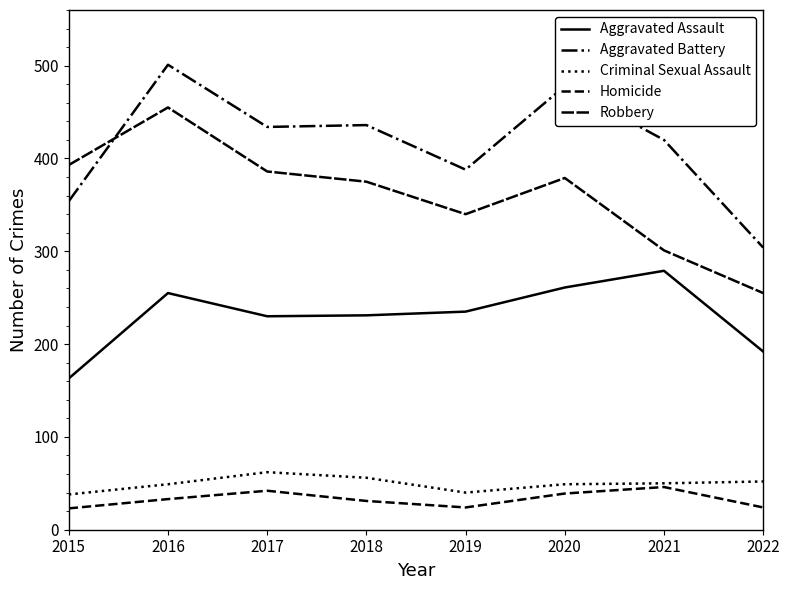

List the series in order of their peak value, highest first.

Aggravated Battery, Robbery, Aggravated Assault, Criminal Sexual Assault, Homicide